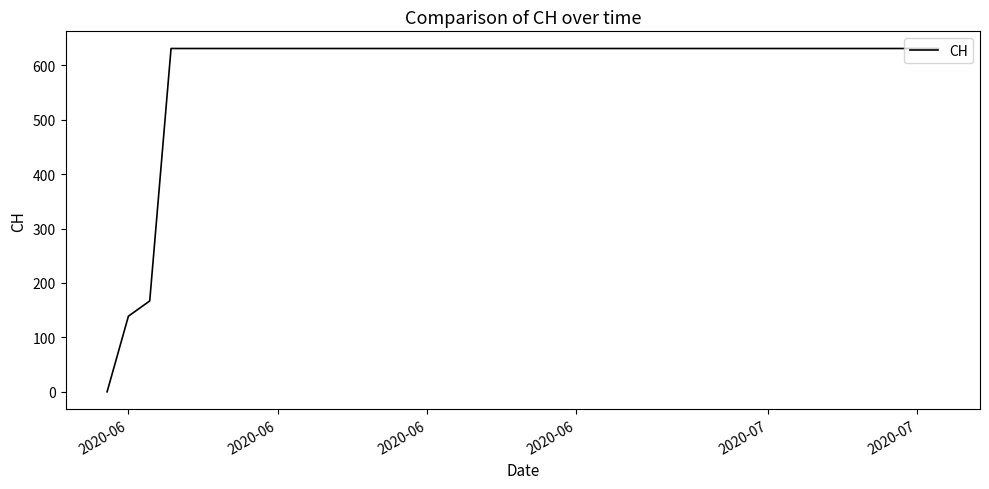

How many series are shown in this chart?

1